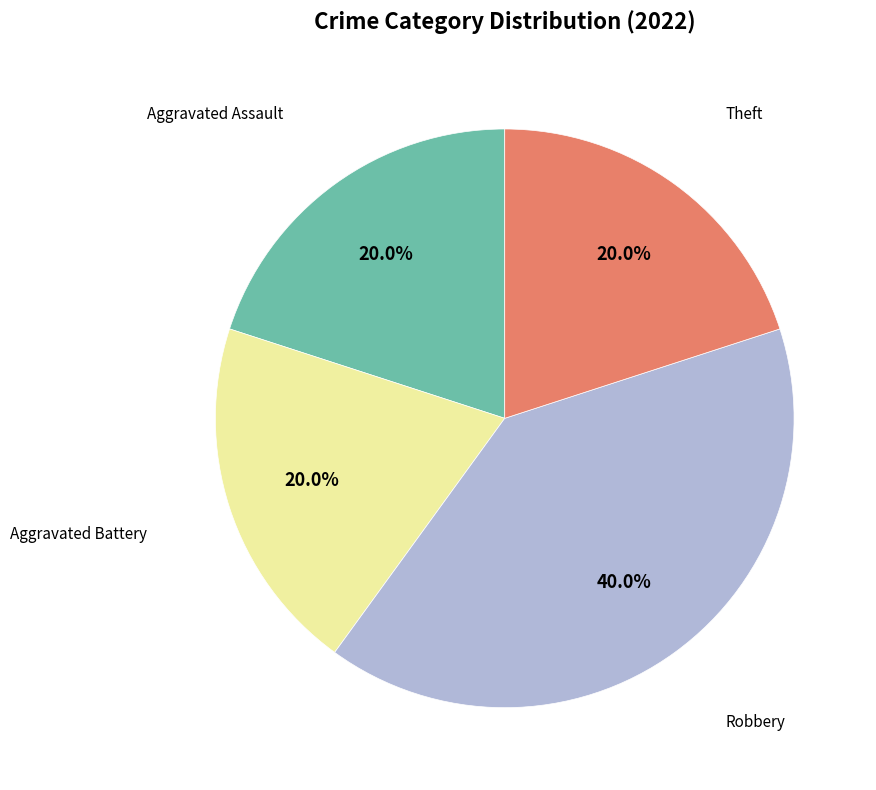

Is there a majority slice in this chart?

No